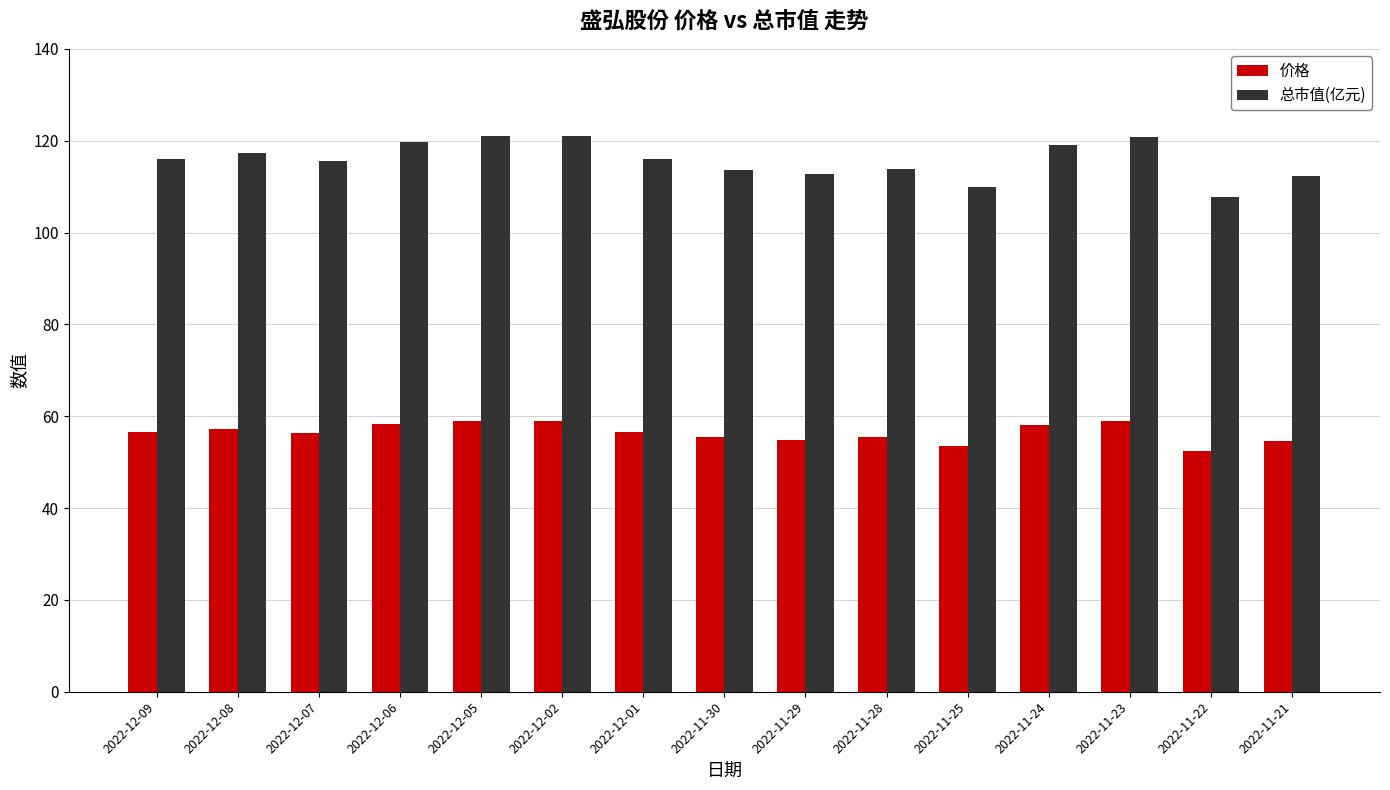

What position from the left is 2022-11-23?

13